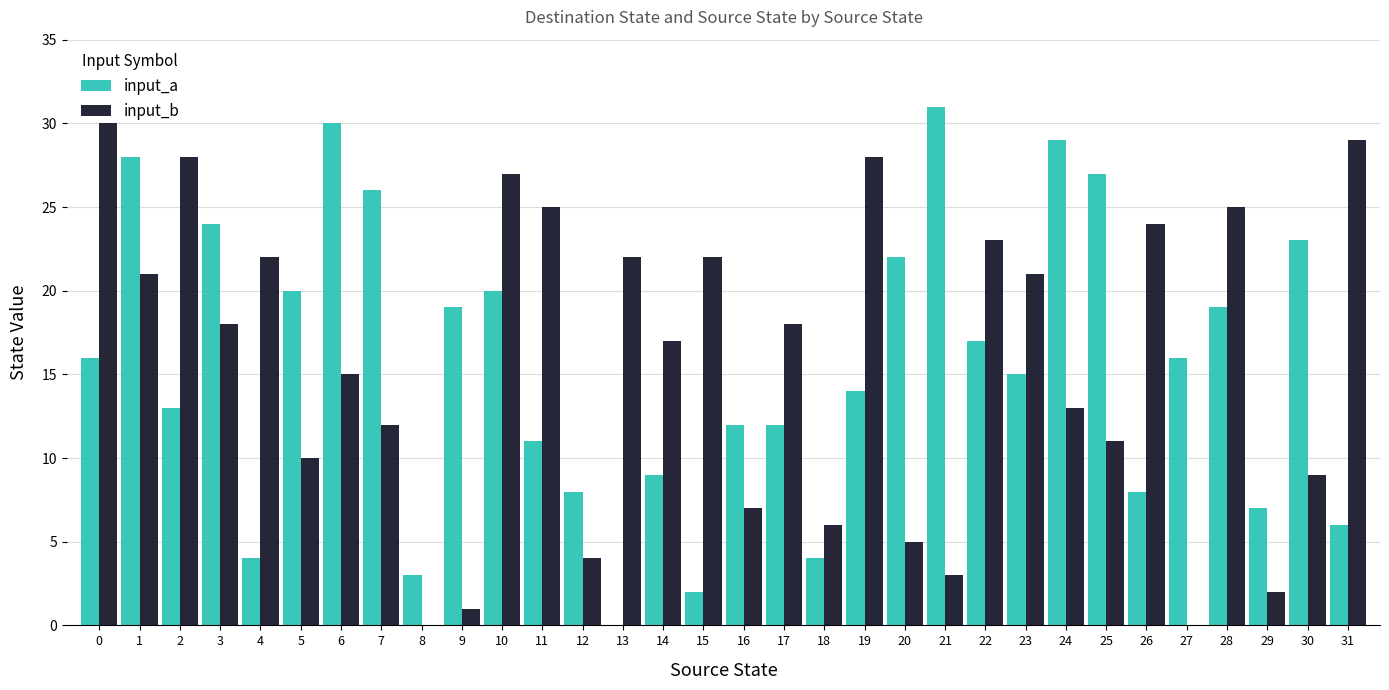

What is the sum of all input_b values?

498